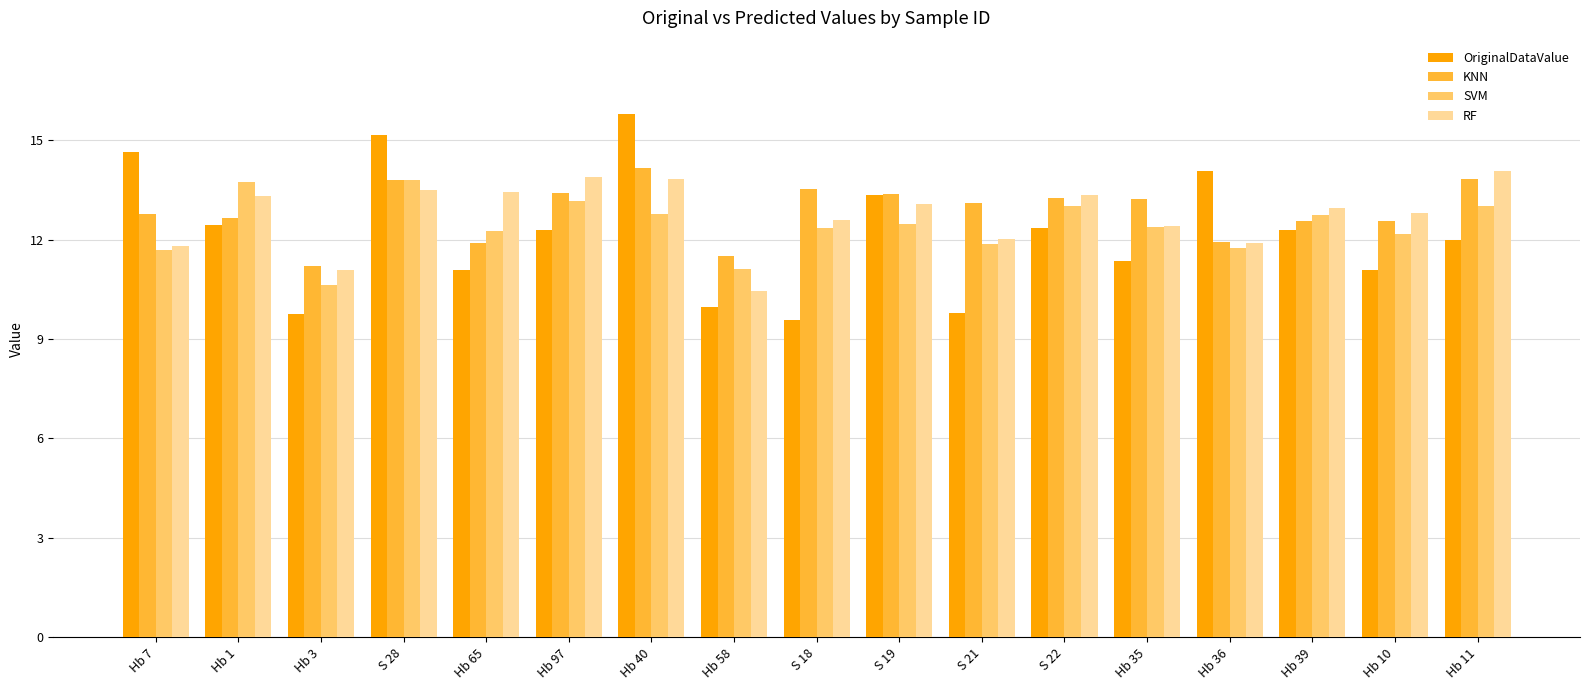

What is the difference between the highest and lowest values at S 22?

1.0